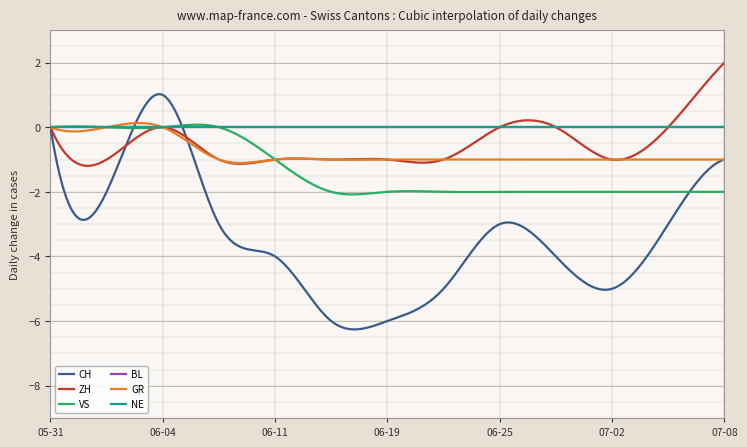

In ZH, how many points are higher than both neighbors (excluding endpoints)?

4